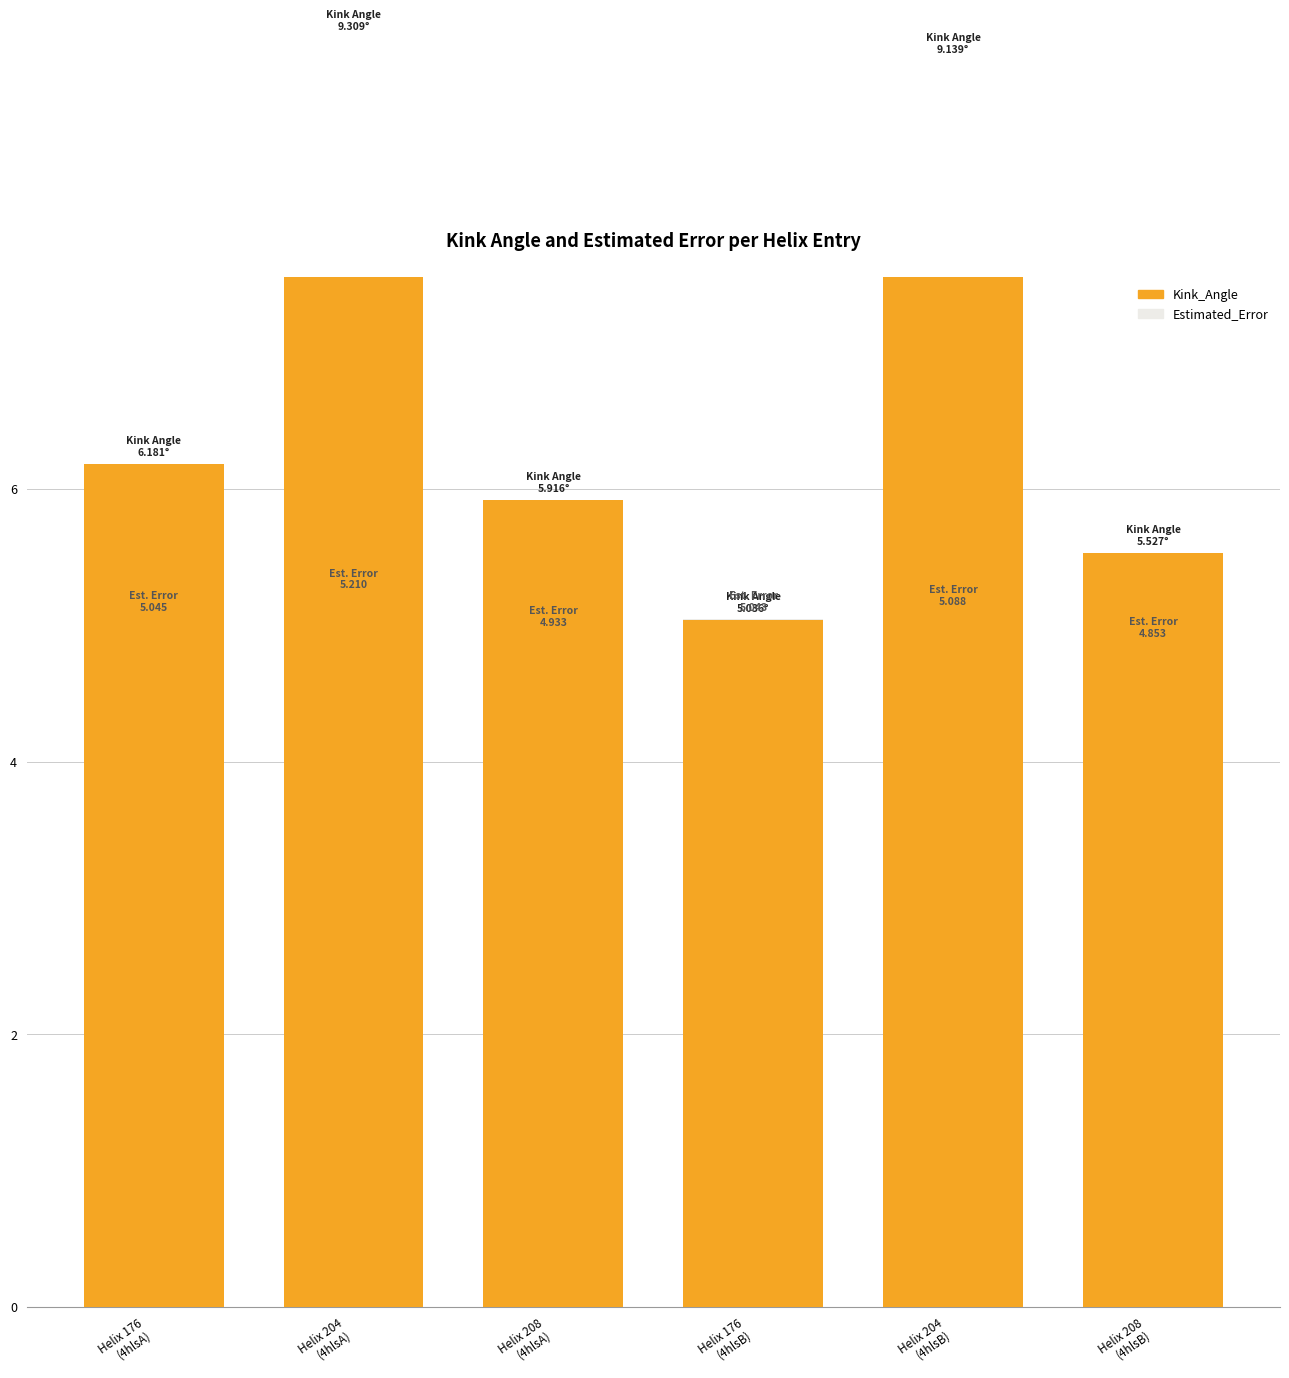

What is the lowest value of the Estimated_Error series?

4.9